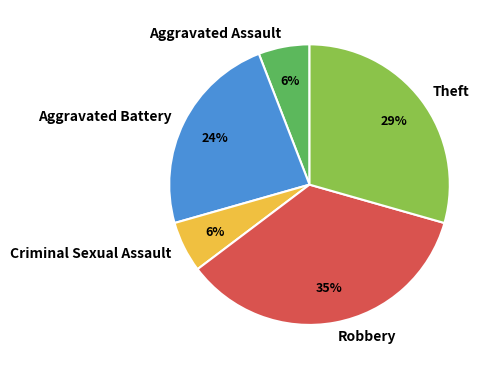

Which category has the biggest portion of the pie?

Robbery